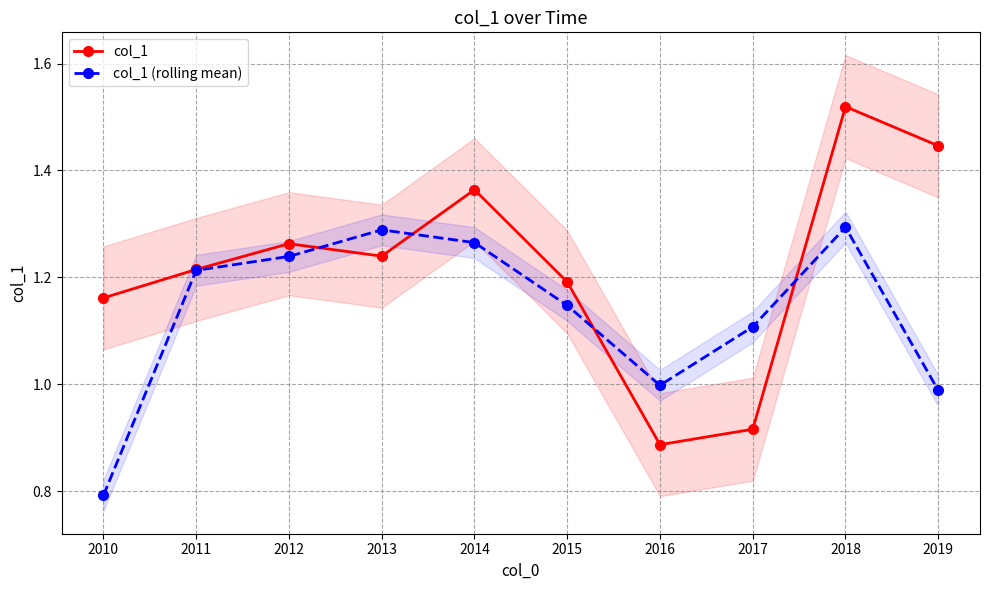

What is the value of the col_1 point at the 8th from the left?

0.9